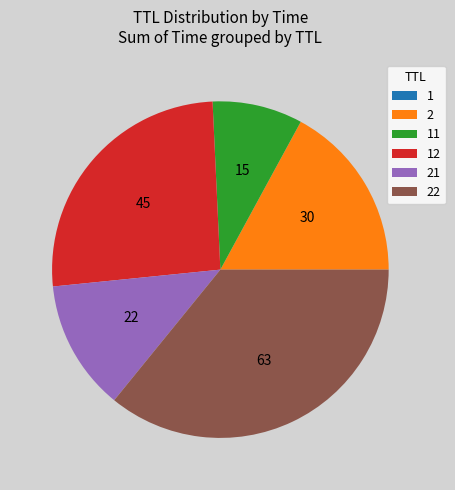

What is the largest slice in the pie chart?

22